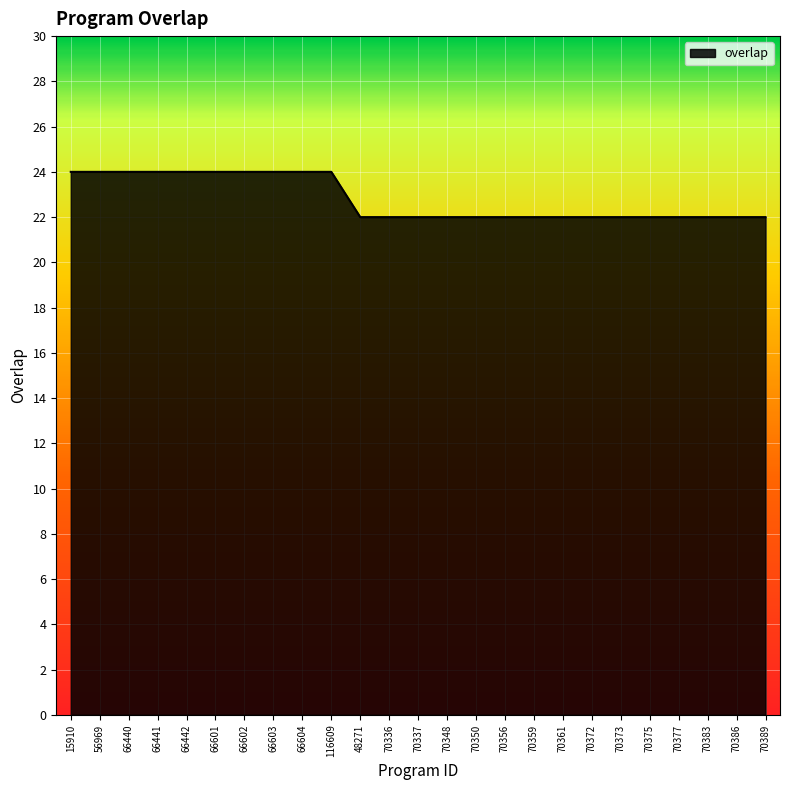

What is the change in value from 56969 to 70377?

-2